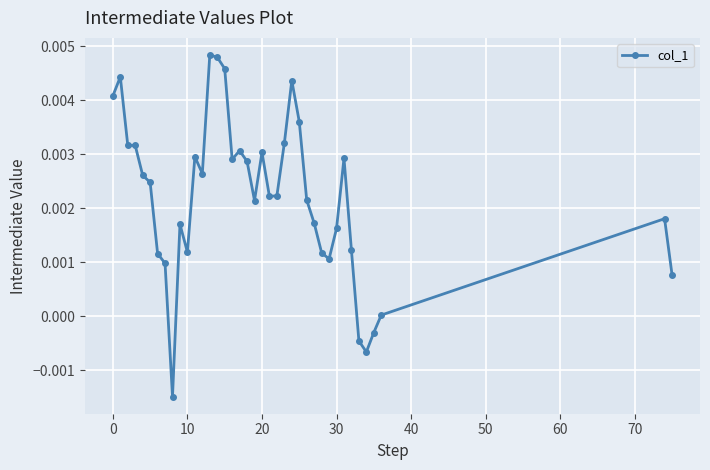

True or false: there are more than 1 points higher than both neighbors.

True